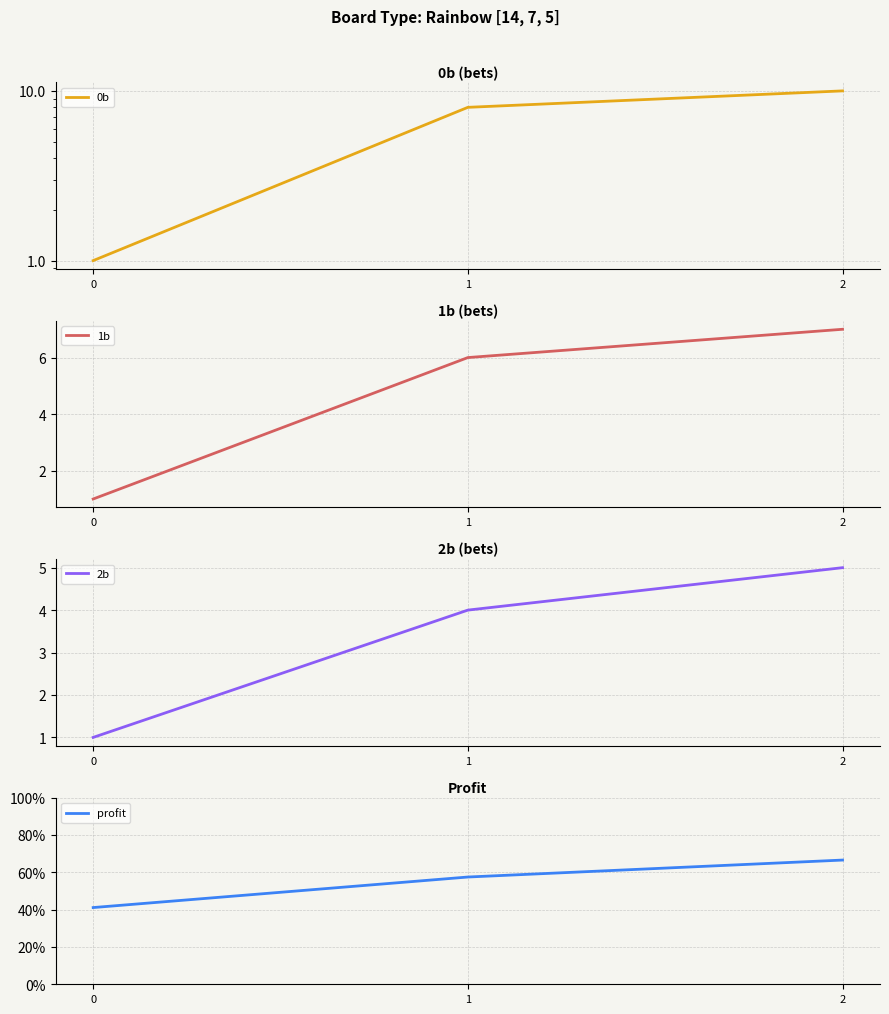

How many values in the 2b series exceed 4?

1